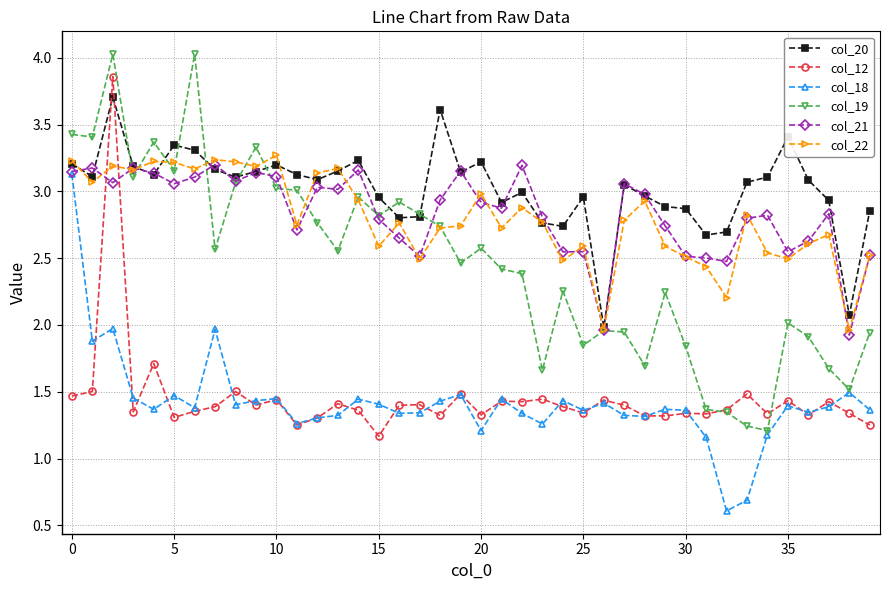

What is the maximum value shown in the chart?

4.0